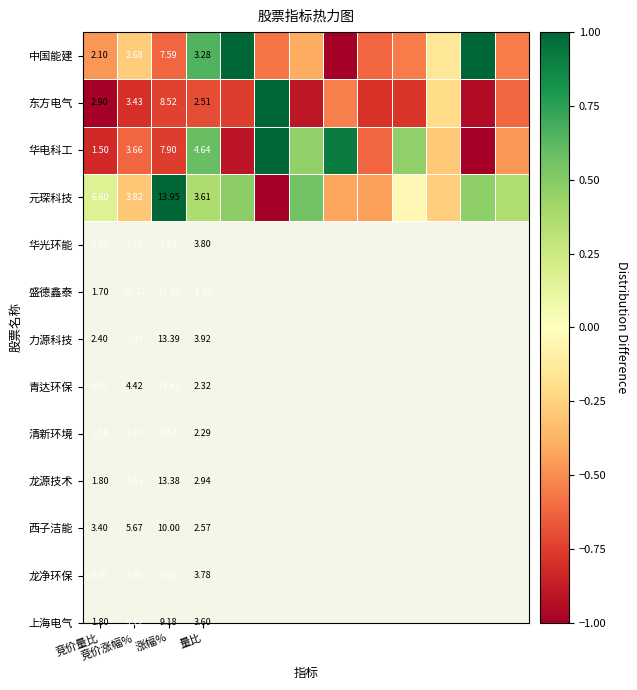

How many data points in 元琛科技 are above 0?

7